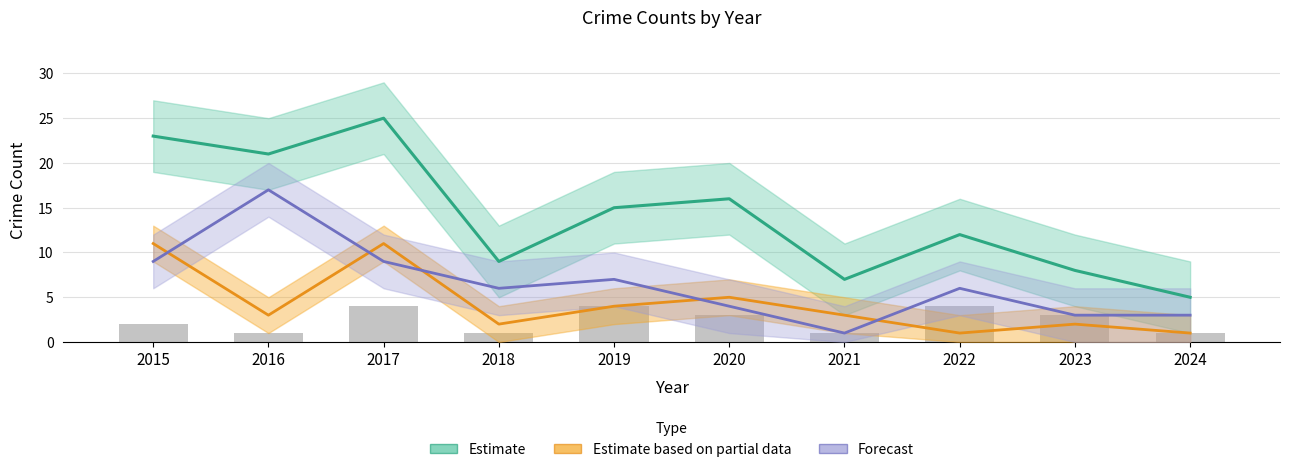

How many data points in Estimate based on partial data are above 3?

4